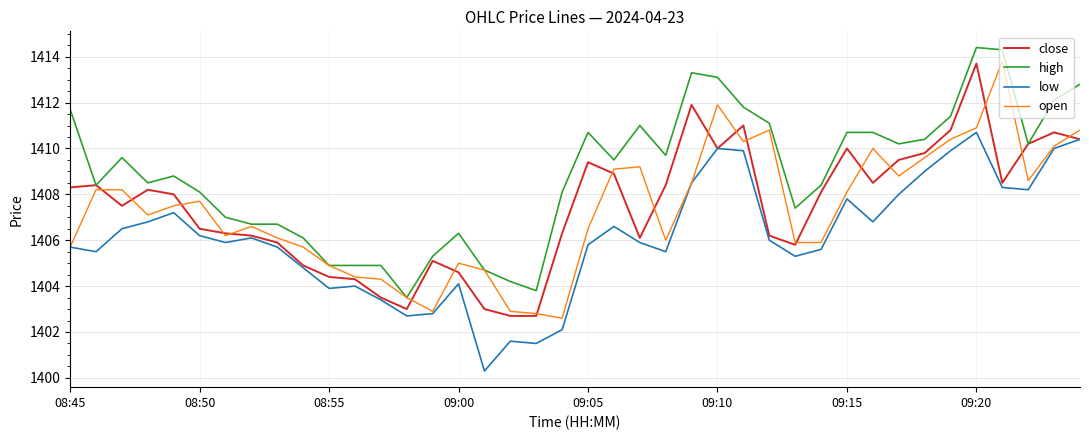

What is the maximum value for close?

1413.7